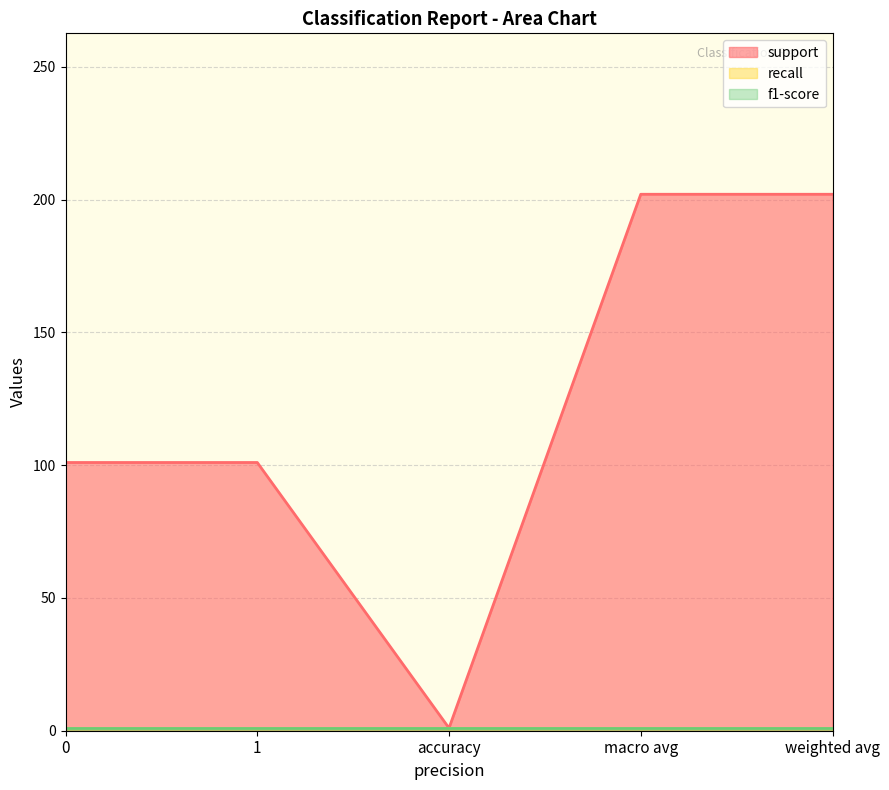

The value of support at macro avg is 88. True or false?

False